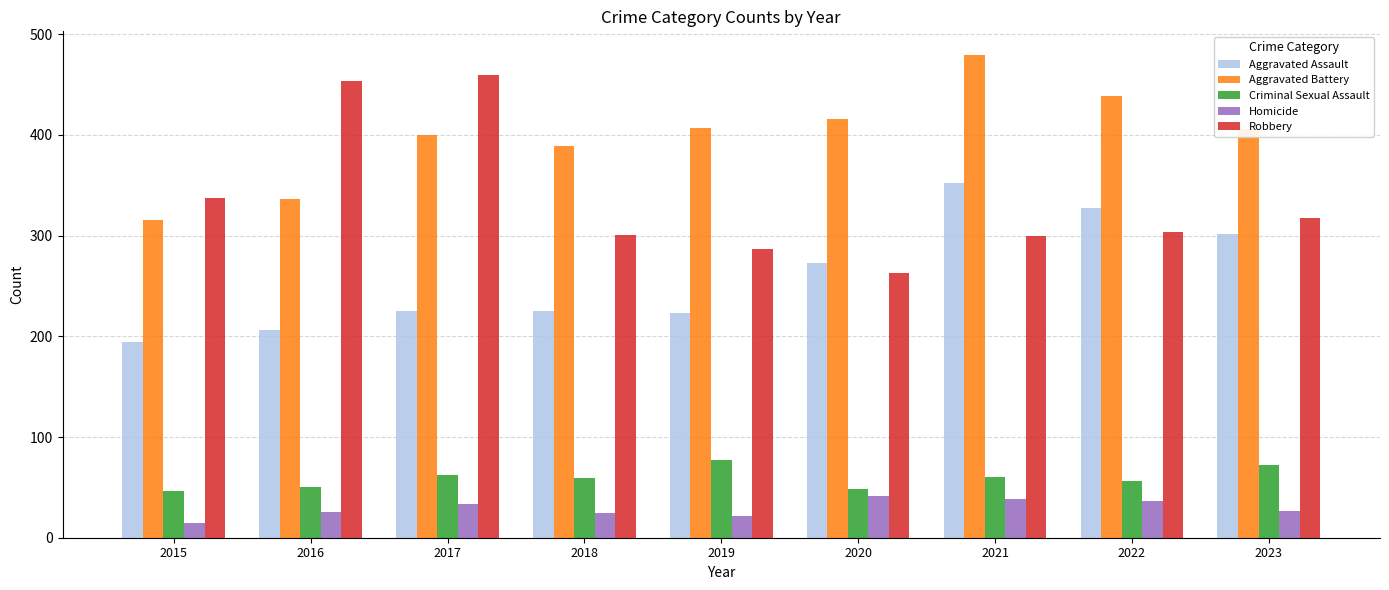

What is the difference between the Aggravated Assault values at 2021 and 2020?

79